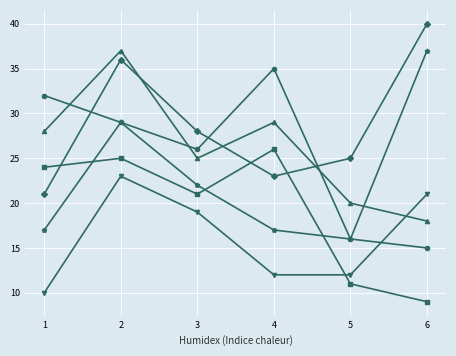

What is the total value across all series at 2?

179